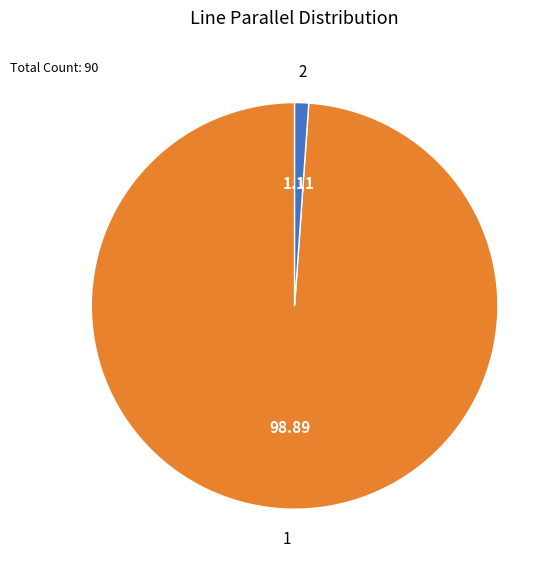

Does any single category account for the majority?

Yes